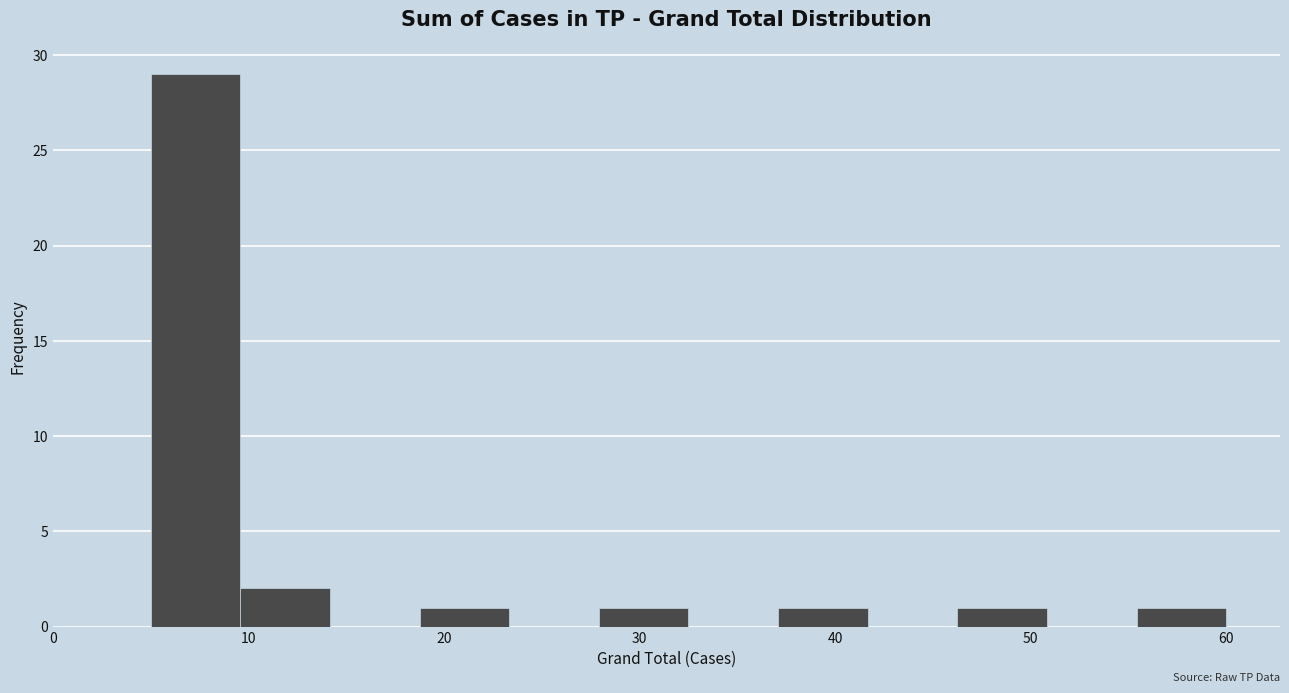

Which range on the x-axis has the tallest bar?

5 to 10